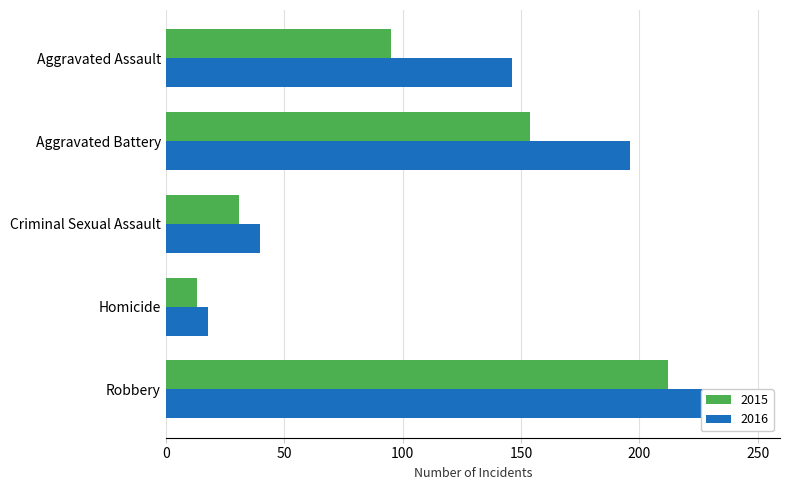

At which category does the chart reach its minimum across all series?

Homicide